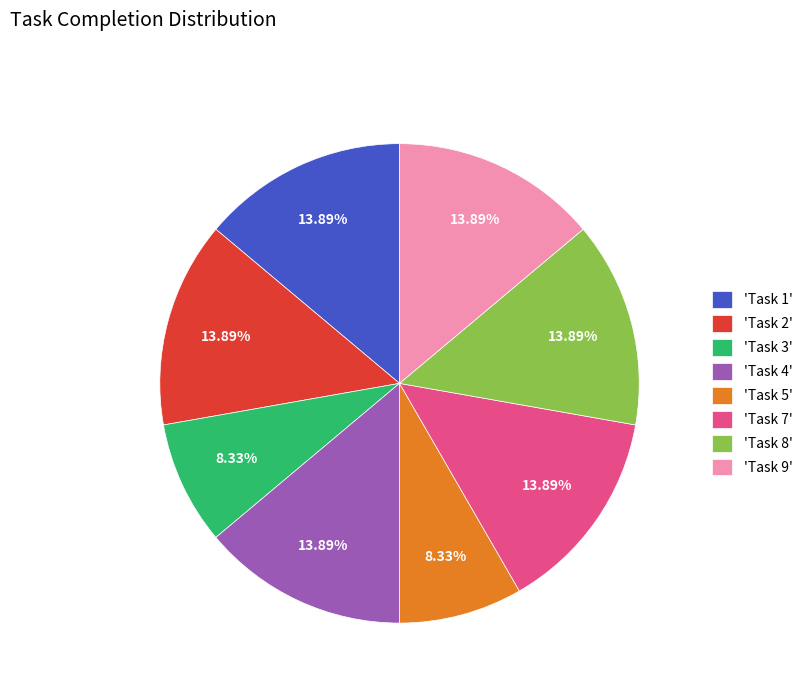

To the nearest percent, what is the average slice percentage?

12%